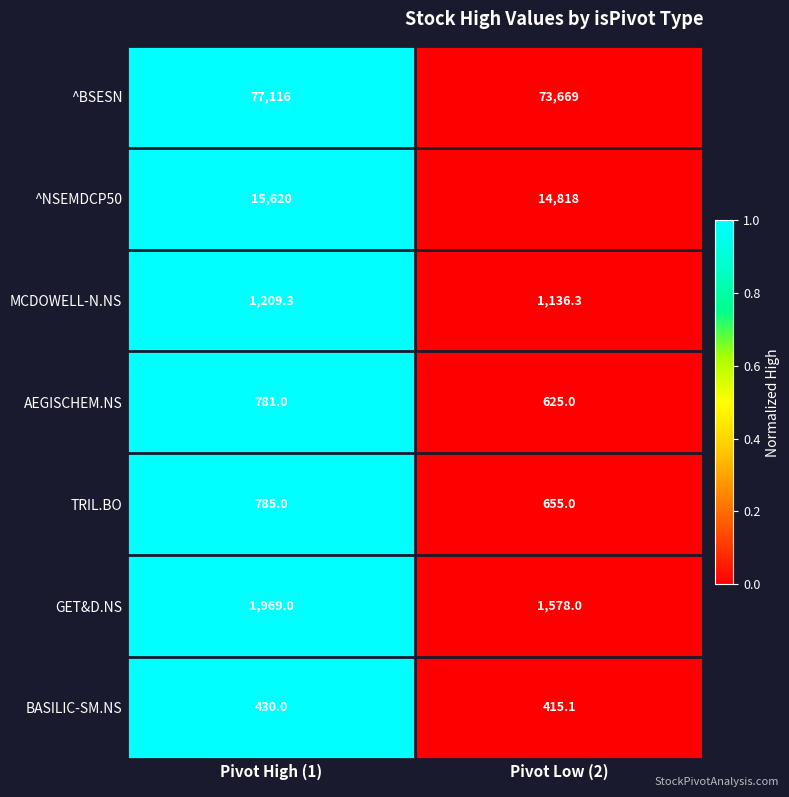

True or false: ^NSEMDCP50 has a value of 4698.8 at Pivot Low (2).

False